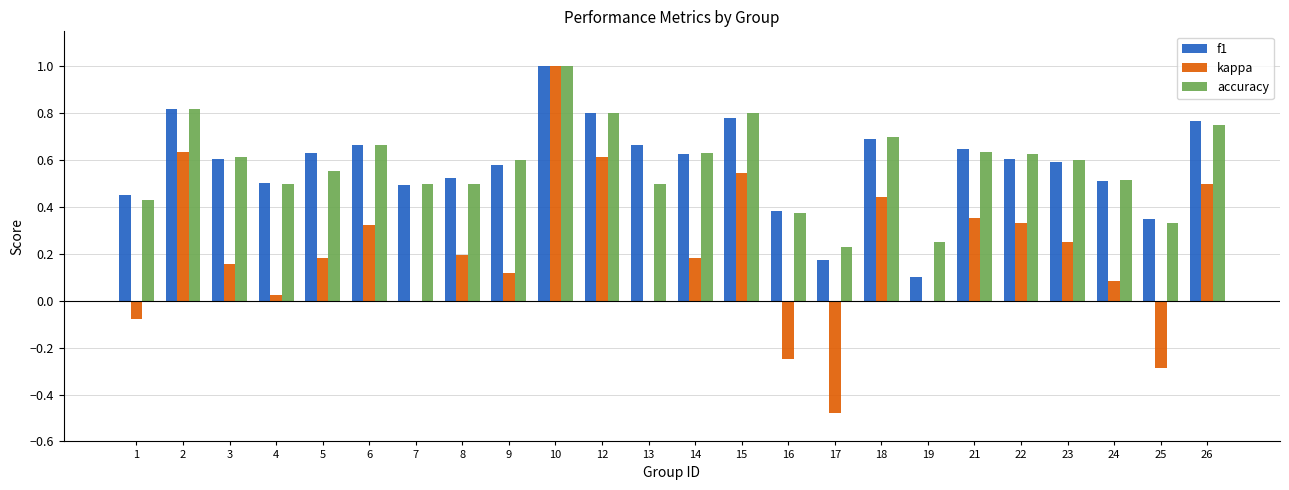

The value of accuracy at 23 is 0.6. True or false?

True